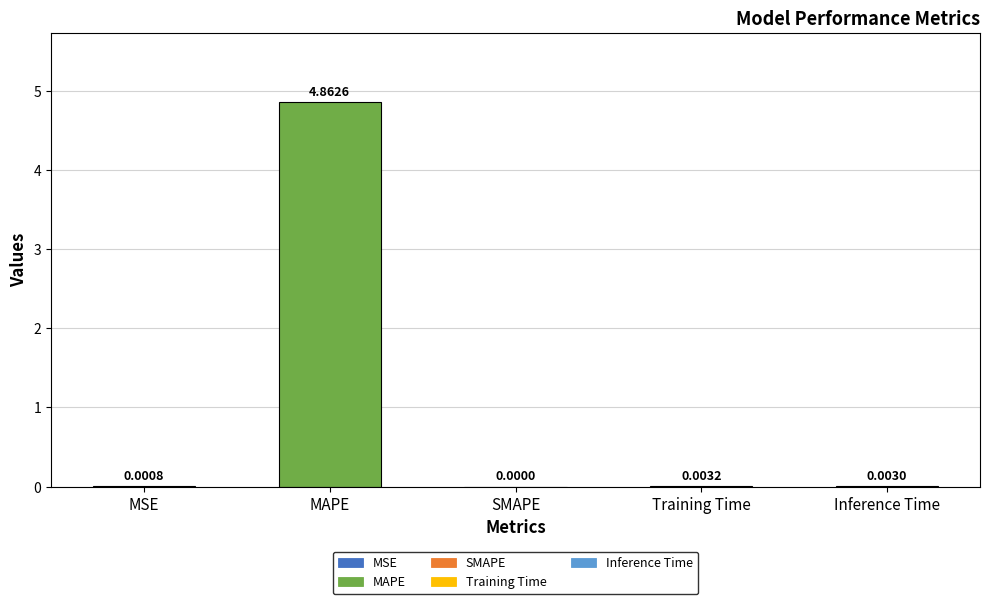

Which has a higher value, MSE or SMAPE?

MSE